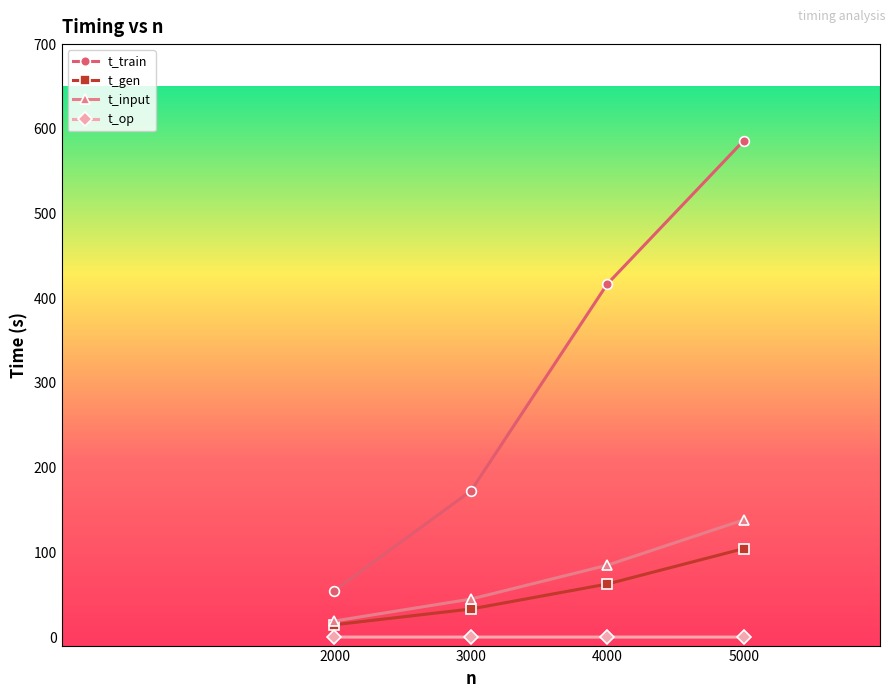

What is the difference between the maximum and minimum values in the t_gen series?

89.8